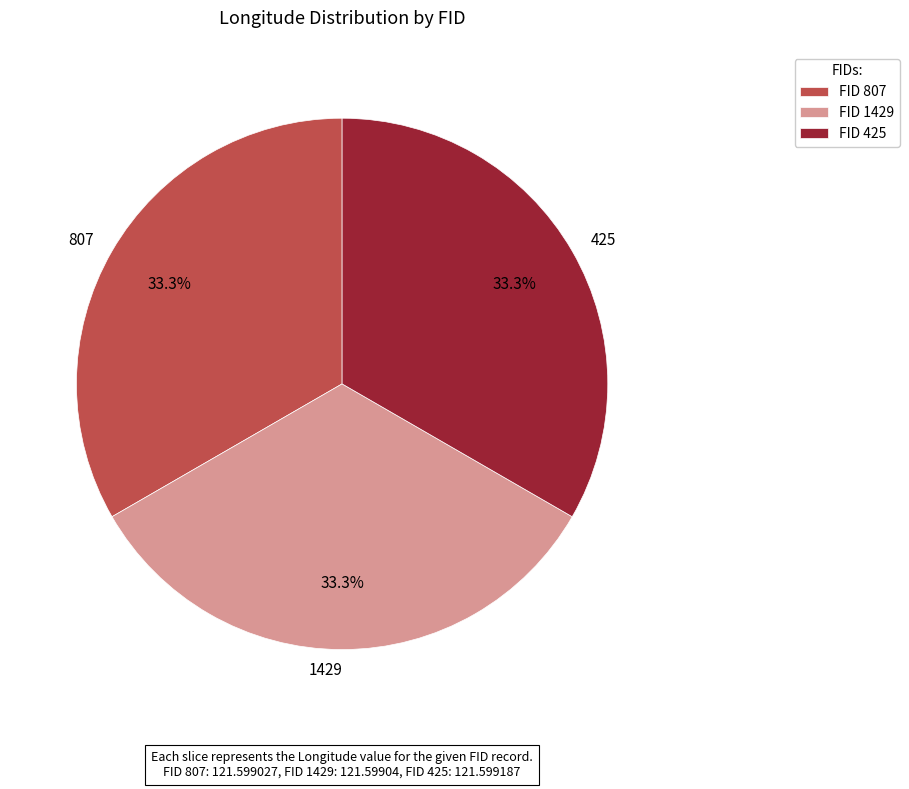

What portion of the pie excludes 425?

66.7%